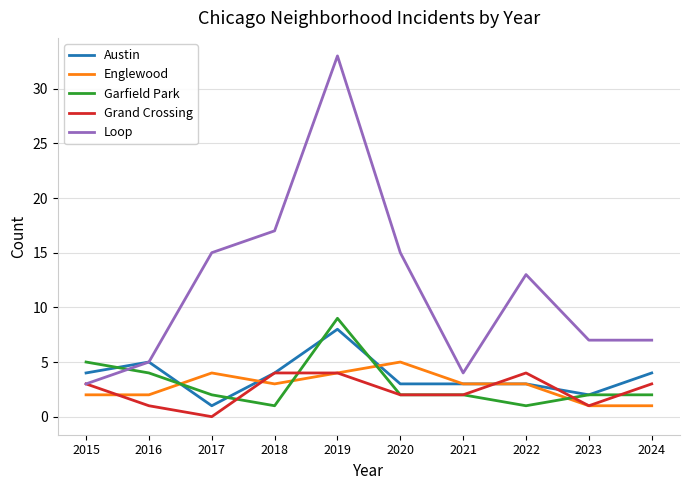

Where does the Loop series first go above 13?

2017